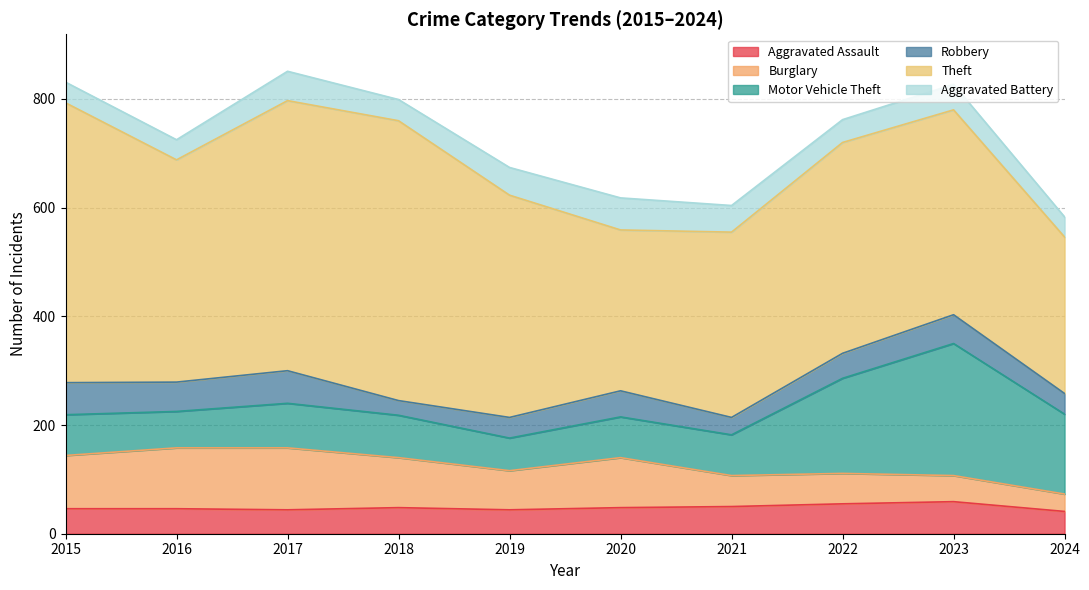

What is the value of the Theft point at the 8th from the left?

388